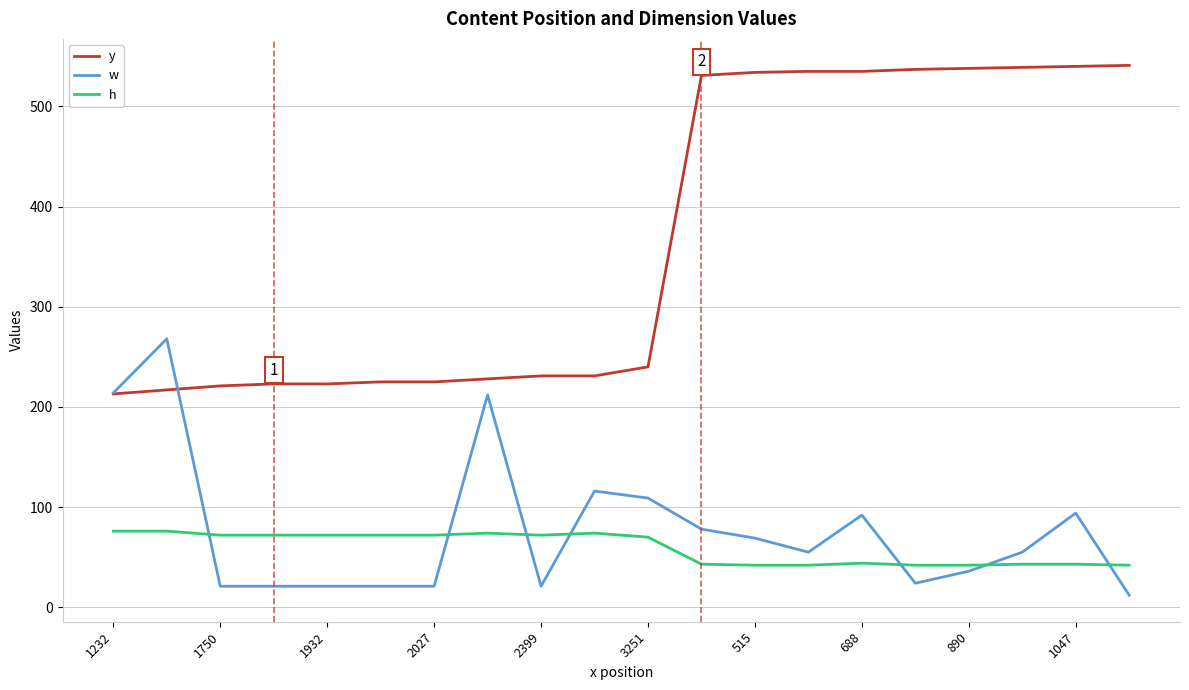

True or false: w and h cross at least once.

True